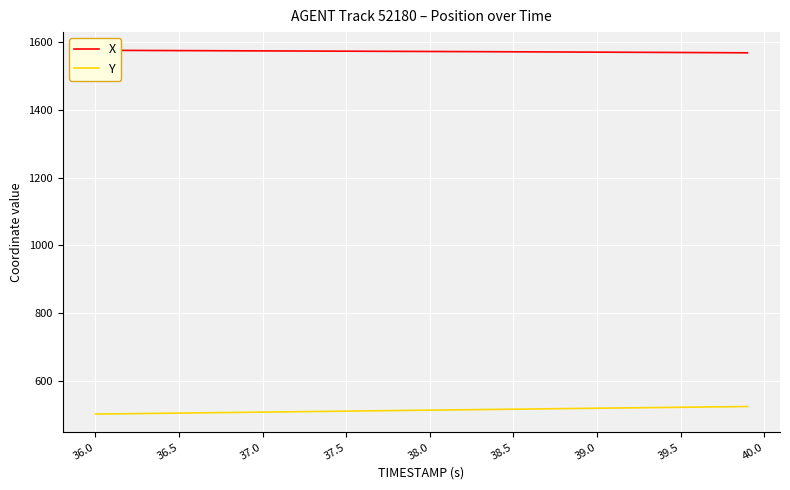

Rank the series at 37.0 from lowest to highest value.

Y, X